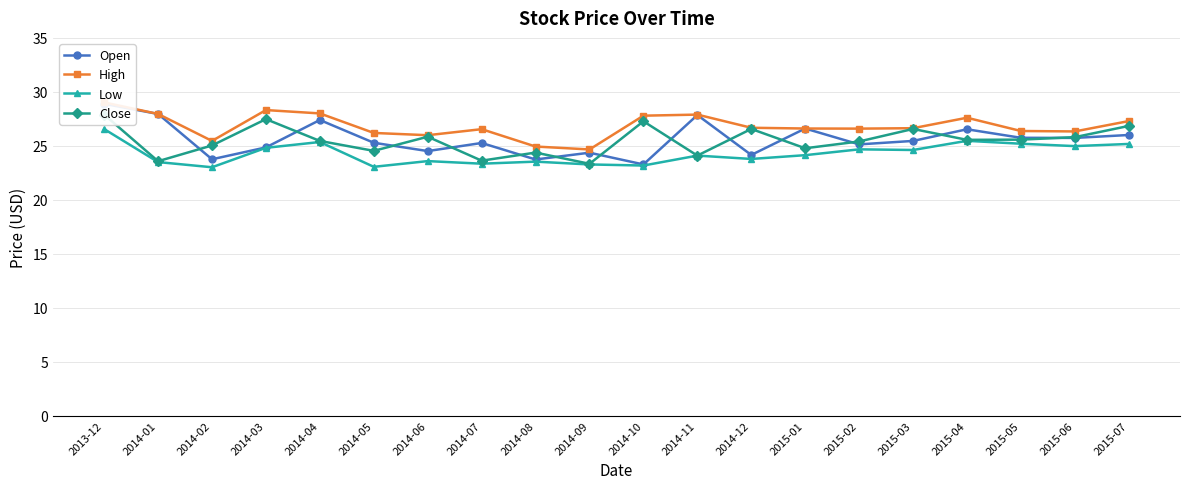

How many interior local peaks does the Open series have?

6